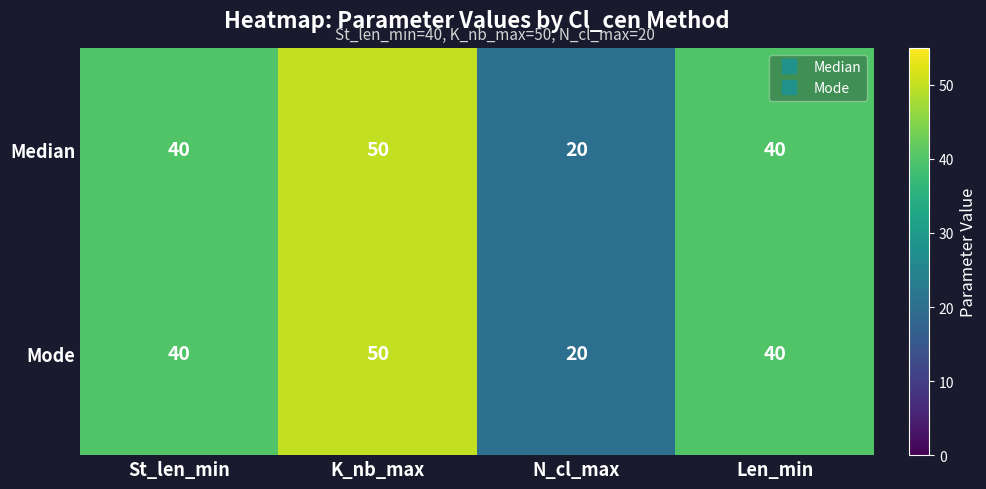

Count the number of data series in this chart.

2